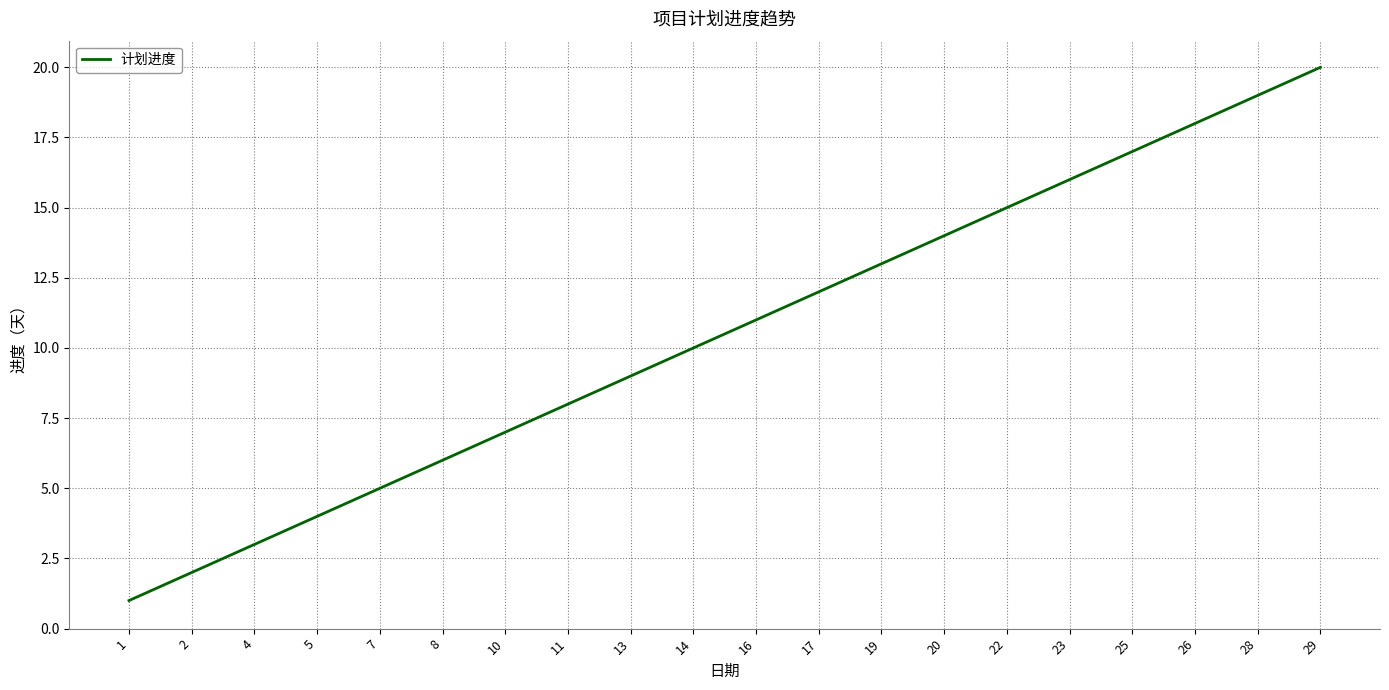

How many lines are shown in the chart?

1